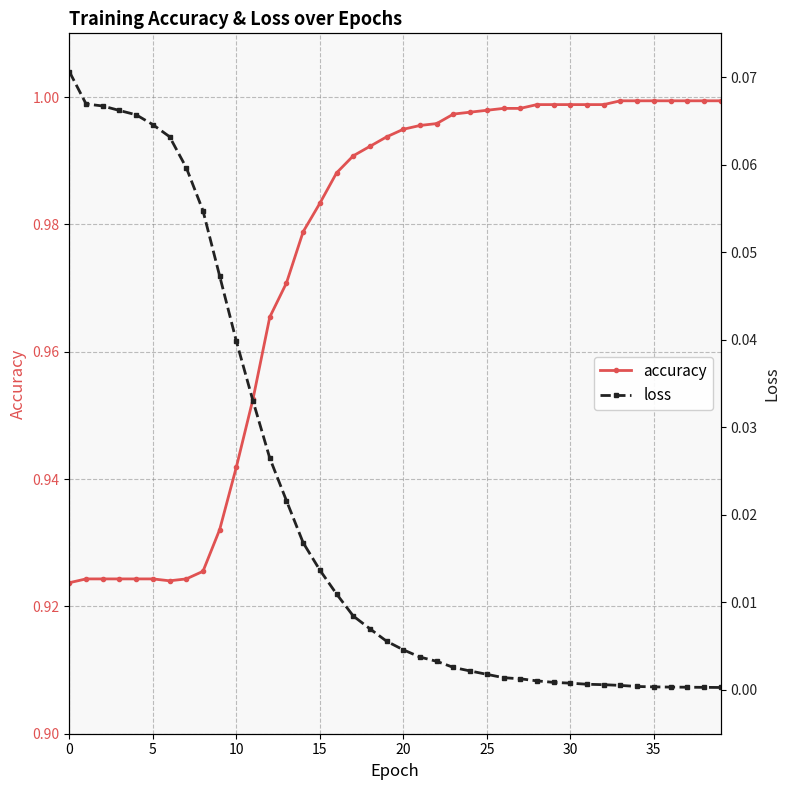

True or false: loss and accuracy intersect in this chart.

False